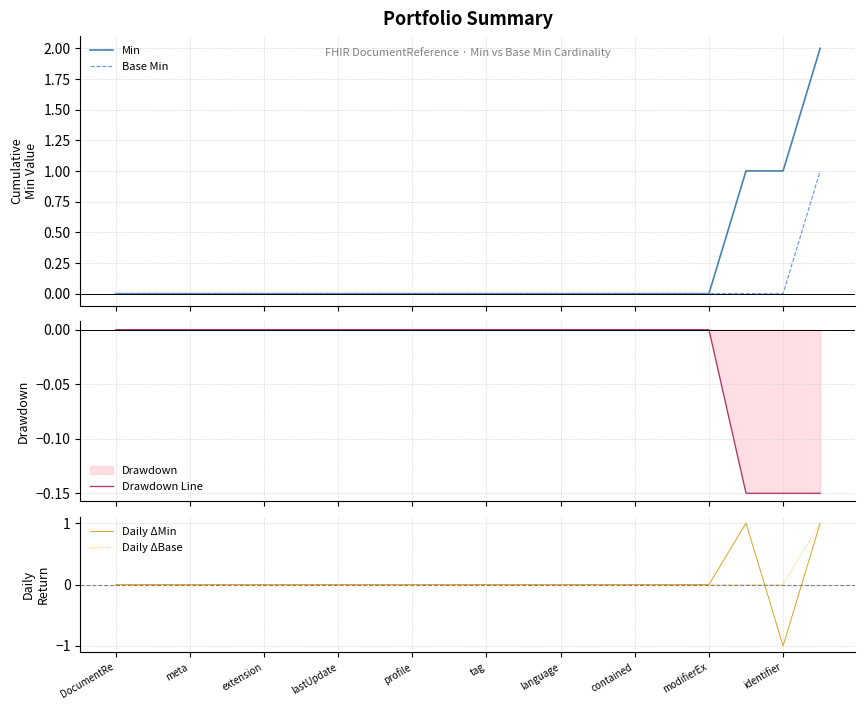

Is this an area chart (filled region under the line)?

No